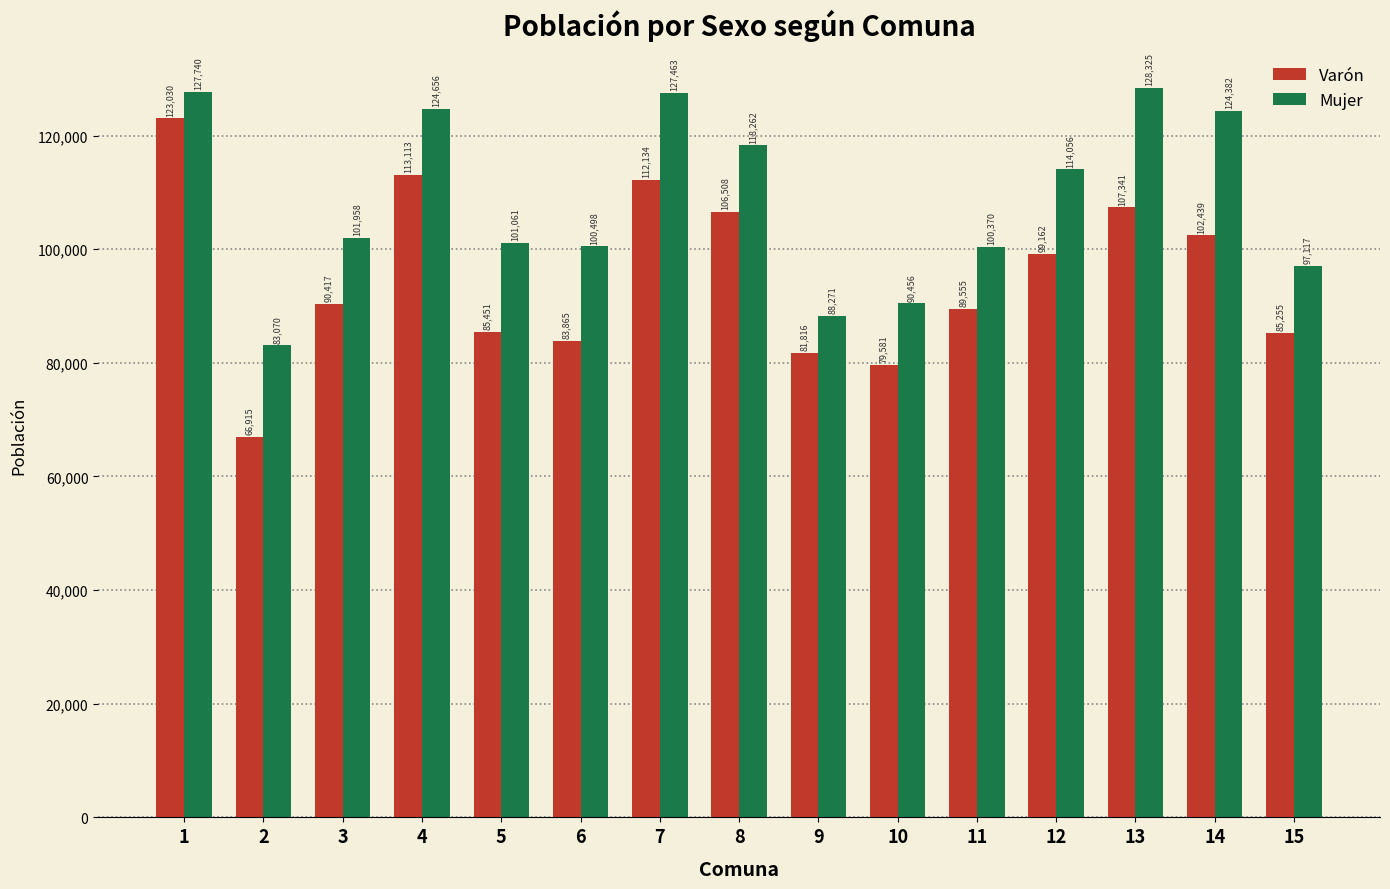

Are the bars grouped side by side (vs. stacked)?

Yes